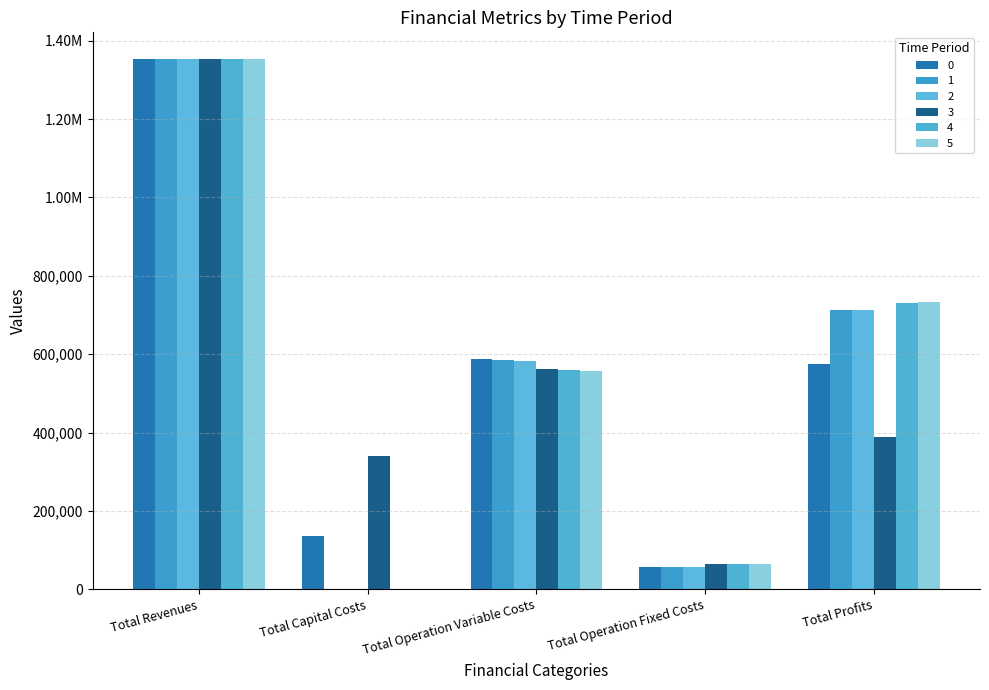

The value of 2 at Total Profits is 713864.7. True or false?

True